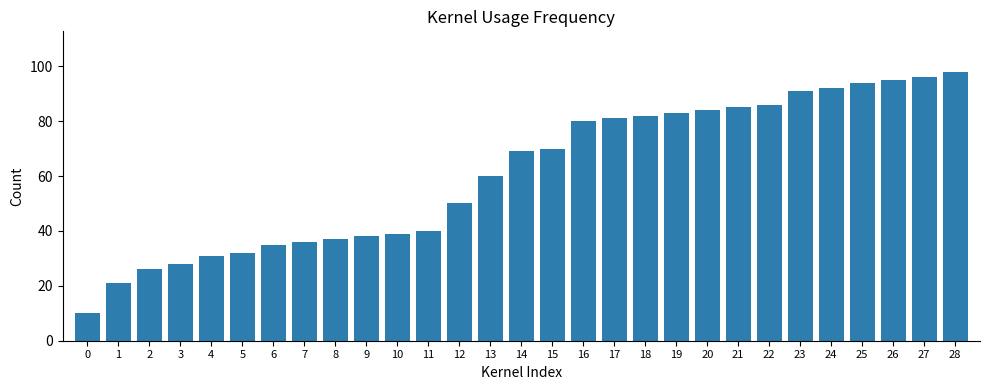

List the labels in order of value, largest first.

28, 27, 26, 25, 24, 23, 22, 21, 20, 19, 18, 17, 16, 15, 14, 13, 12, 11, 10, 9, 8, 7, 6, 5, 4, 3, 2, 1, 0